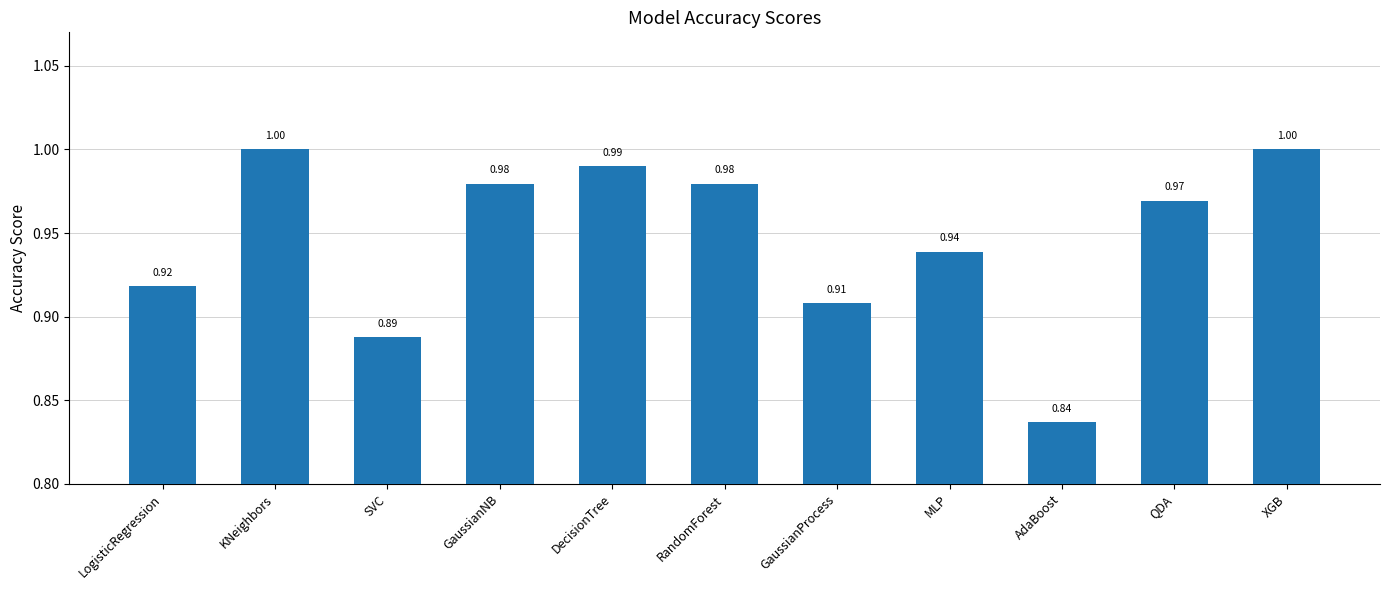

What is the label of the 5th bar from the left?

DecisionTree